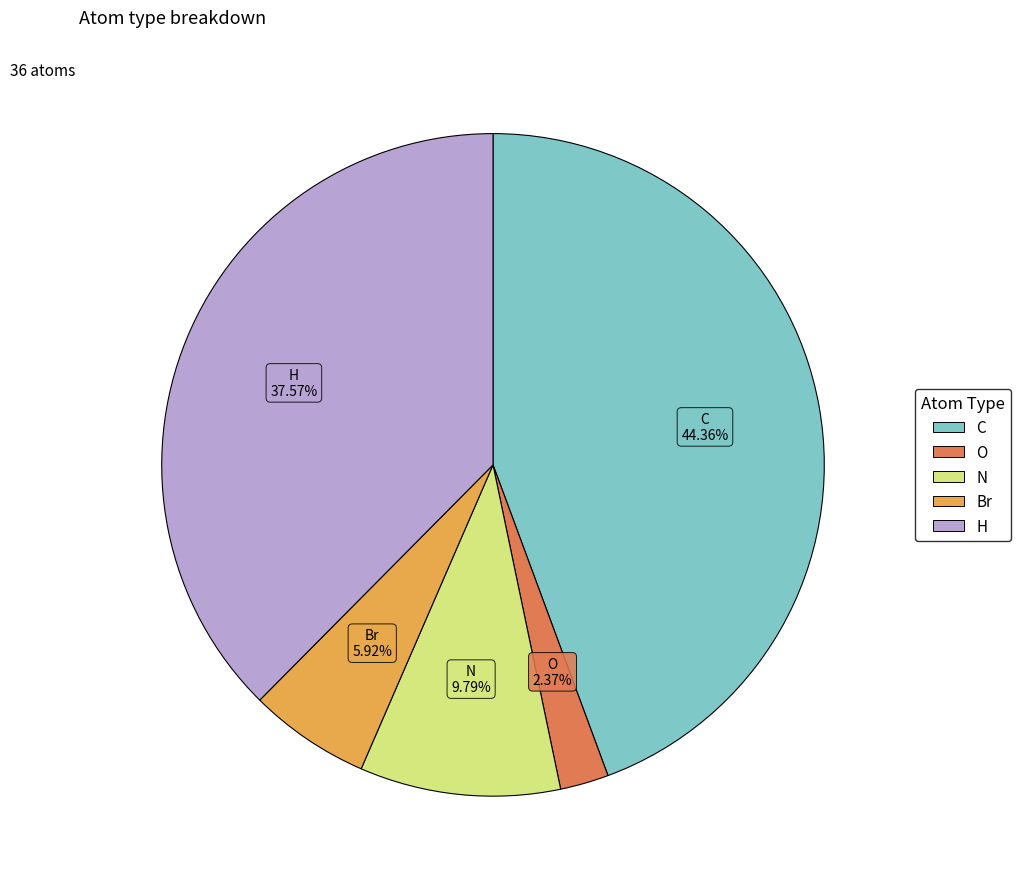

What is the total percentage of Br and O?

8.3%